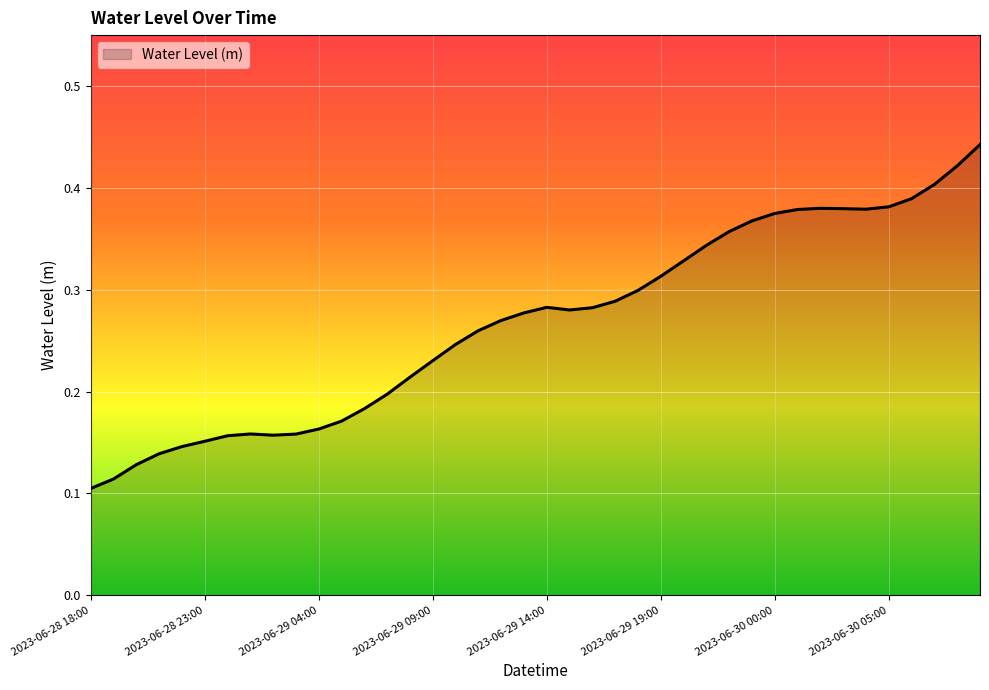

List the labels in order of value, largest first.

2023-06-30 09:00, 2023-06-30 08:00, 2023-06-30 07:00, 2023-06-30 06:00, 2023-06-30 05:00, 2023-06-30 02:00, 2023-06-30 03:00, 2023-06-30 04:00, 2023-06-30 01:00, 2023-06-30 00:00, 2023-06-29 23:00, 2023-06-29 22:00, 2023-06-29 21:00, 2023-06-29 20:00, 2023-06-29 19:00, 2023-06-29 18:00, 2023-06-29 17:00, 2023-06-29 14:00, 2023-06-29 16:00, 2023-06-29 15:00, 2023-06-29 13:00, 2023-06-29 12:00, 2023-06-29 11:00, 2023-06-29 10:00, 2023-06-29 09:00, 2023-06-29 08:00, 2023-06-29 07:00, 2023-06-29 06:00, 2023-06-29 05:00, 2023-06-29 04:00, 2023-06-29 01:00, 2023-06-29 03:00, 2023-06-29 02:00, 2023-06-29 00:00, 2023-06-28 23:00, 2023-06-28 22:00, 2023-06-28 21:00, 2023-06-28 20:00, 2023-06-28 19:00, 2023-06-28 18:00